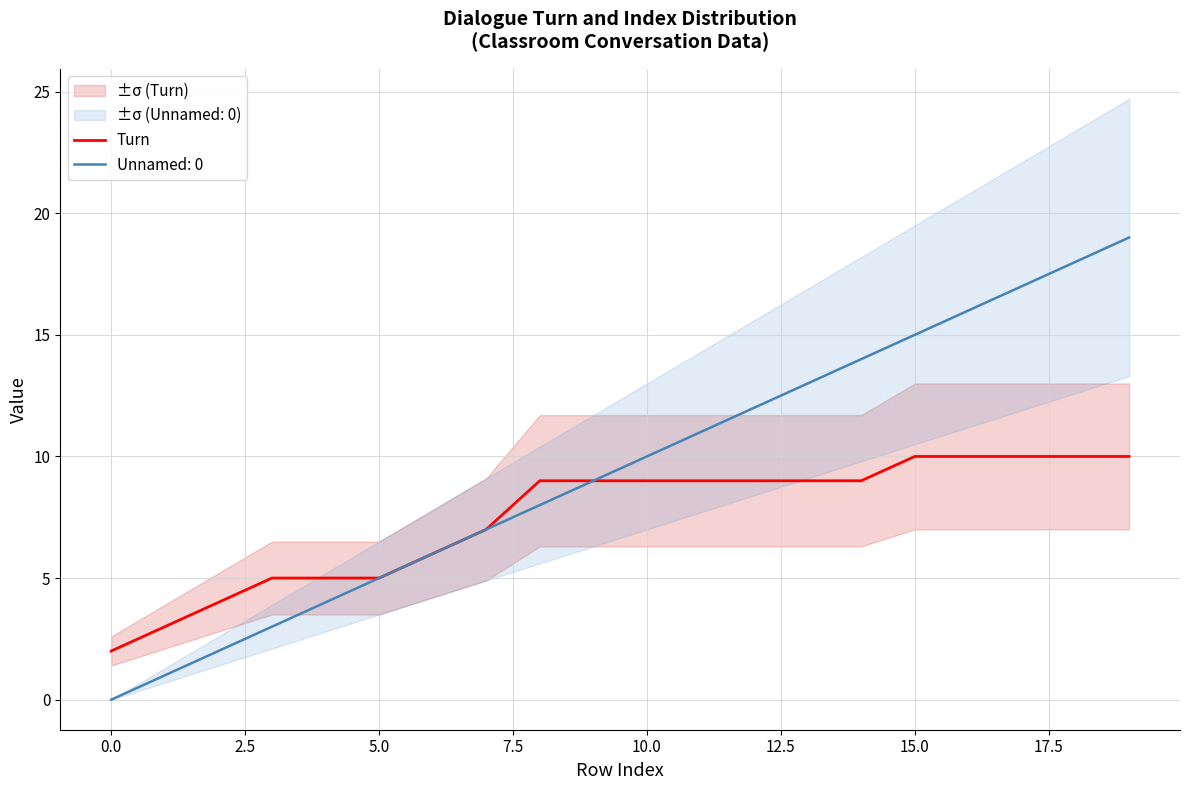

The value of Unnamed: 0 at 15.0 is 15. True or false?

True